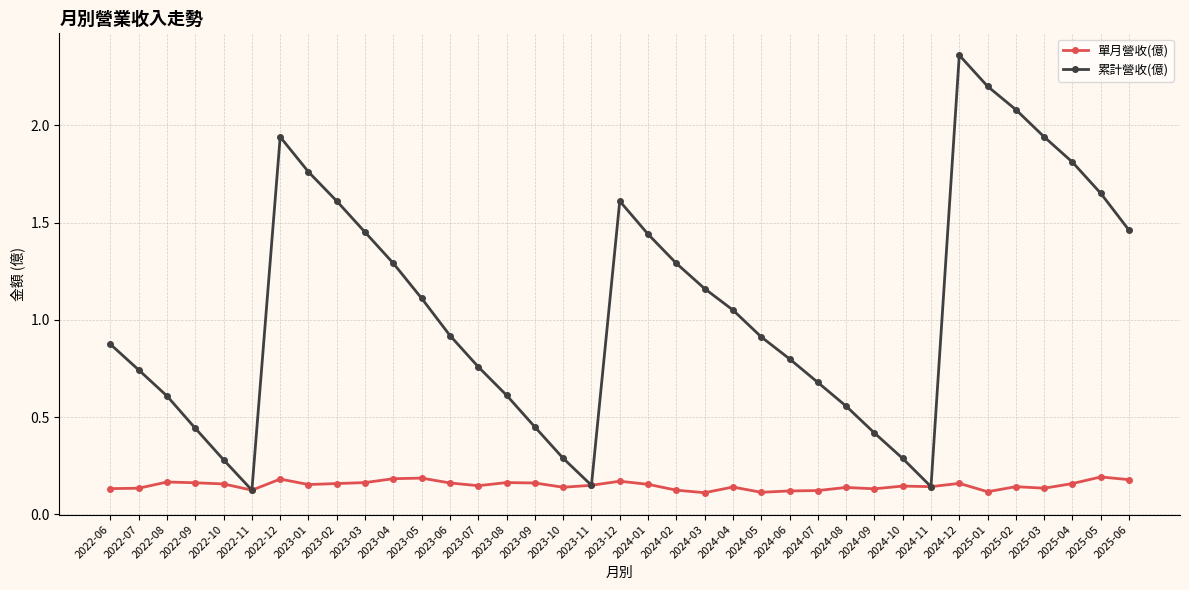

List the series in order of their peak value, lowest first.

單月營收(億), 累計營收(億)